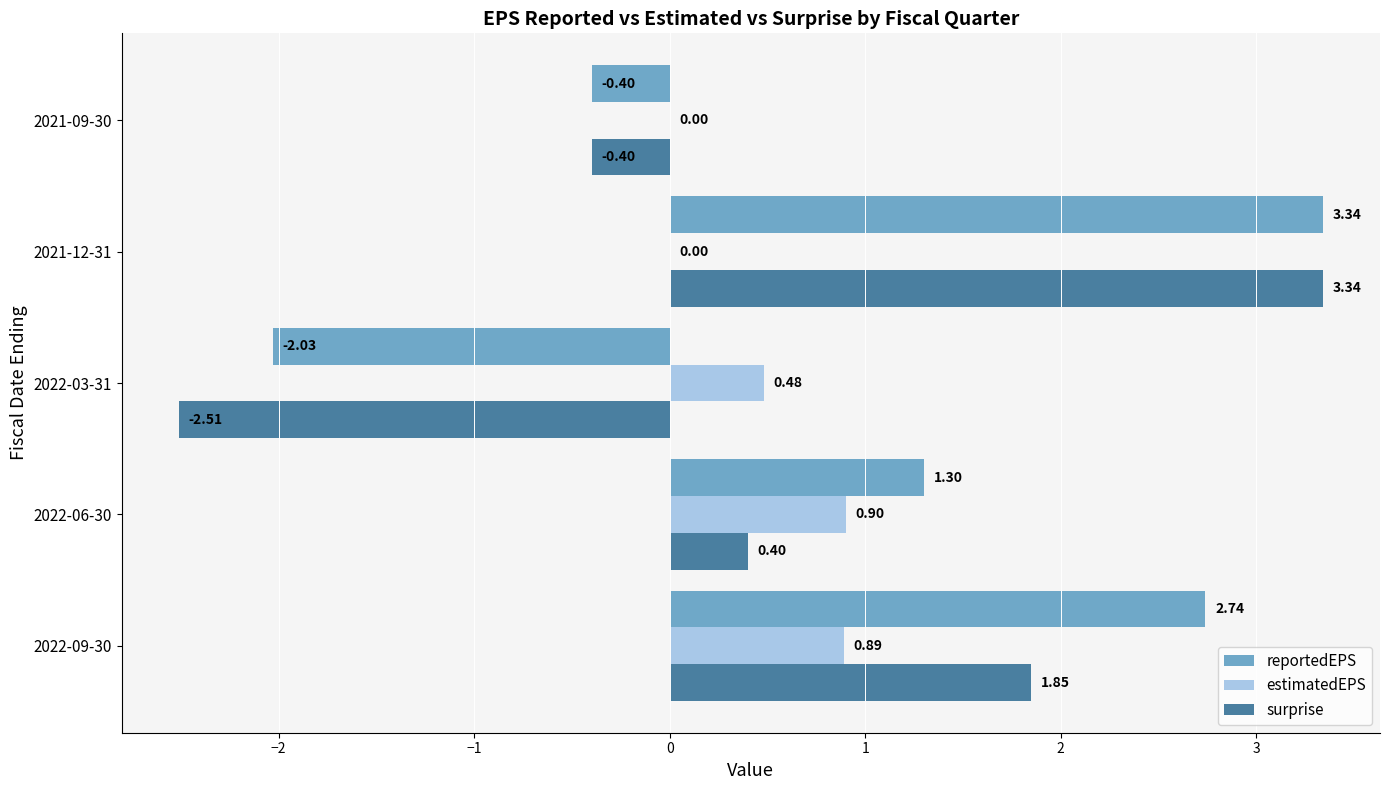

Is the value of surprise at 2022-03-31 greater than the value of reportedEPS at 2021-12-31?

No